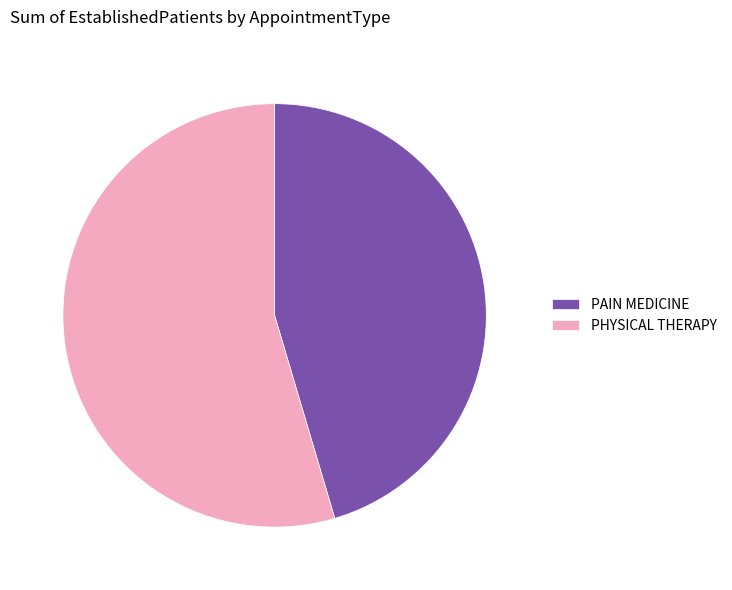

Rank the categories by value from highest to lowest.

PHYSICAL THERAPY, PAIN MEDICINE